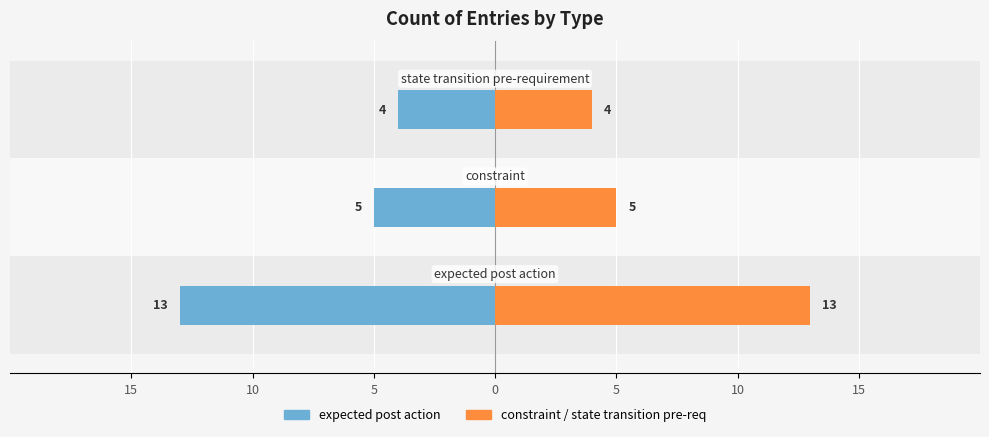

How many data points in constraint / pre-req are less than 5?

1